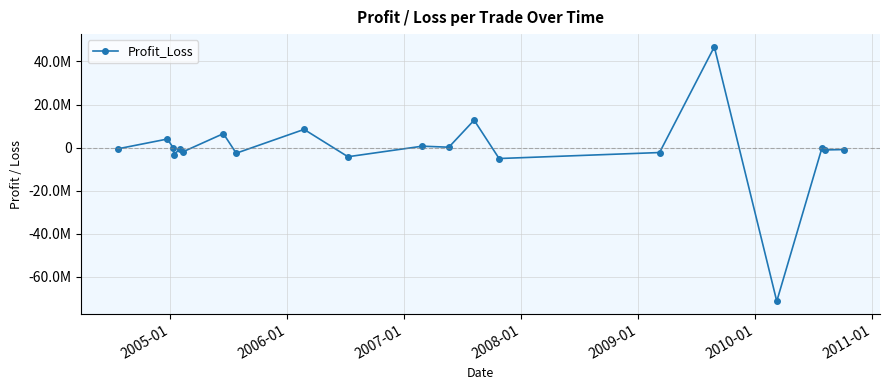

Is this an area chart (filled region under the line)?

No